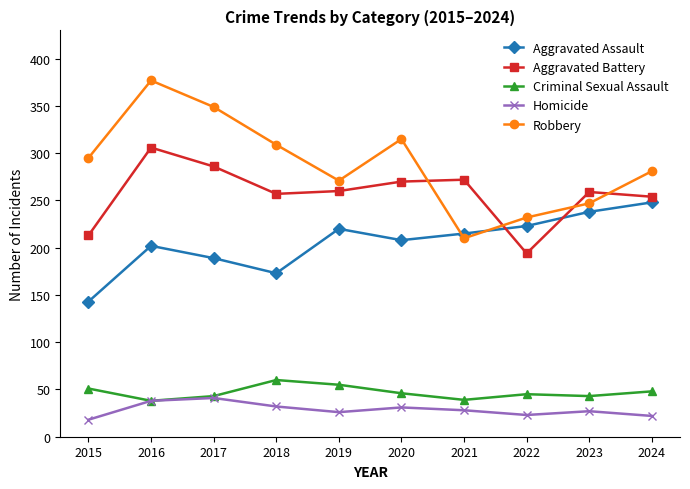

What is the average value of the Aggravated Assault series?

206